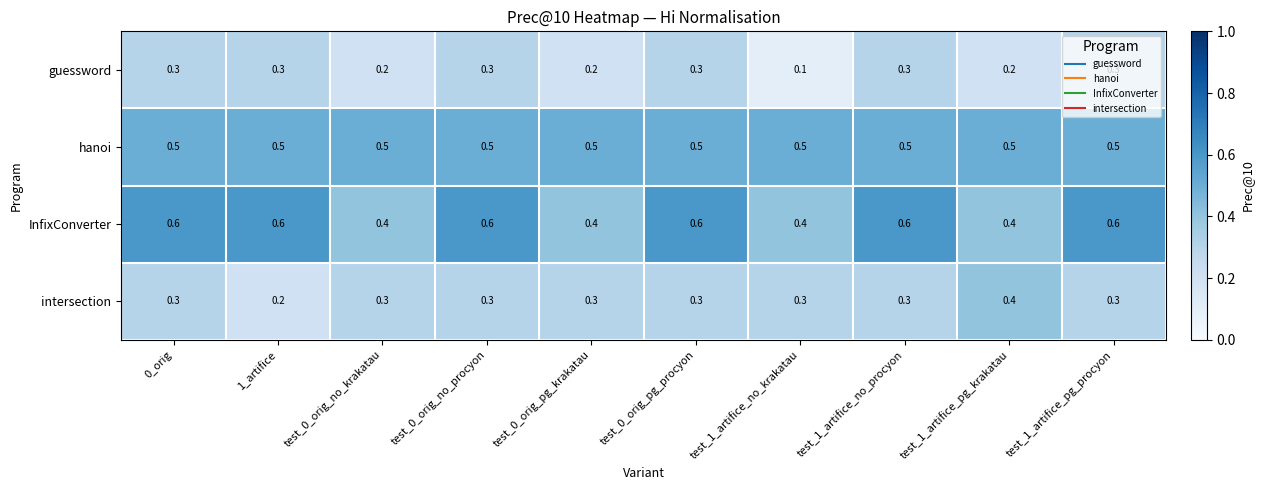

Count the InfixConverter values in the range 0 to 1.

10